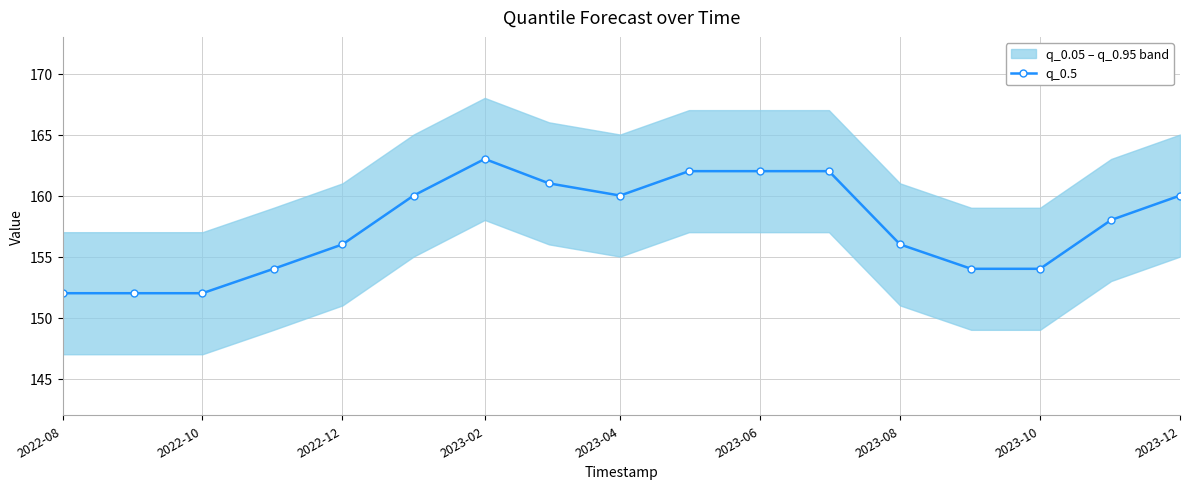

What is the smallest value displayed?

152